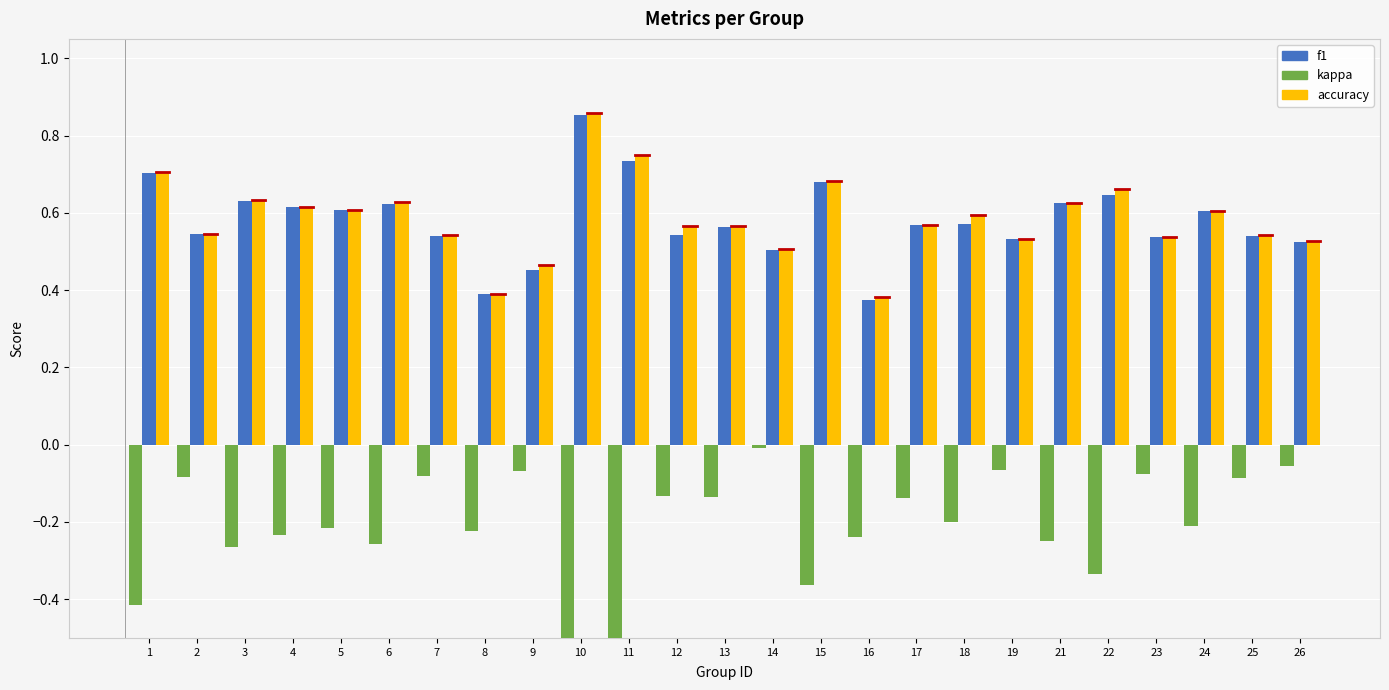

Where is accuracy nearest to the value 0?

16